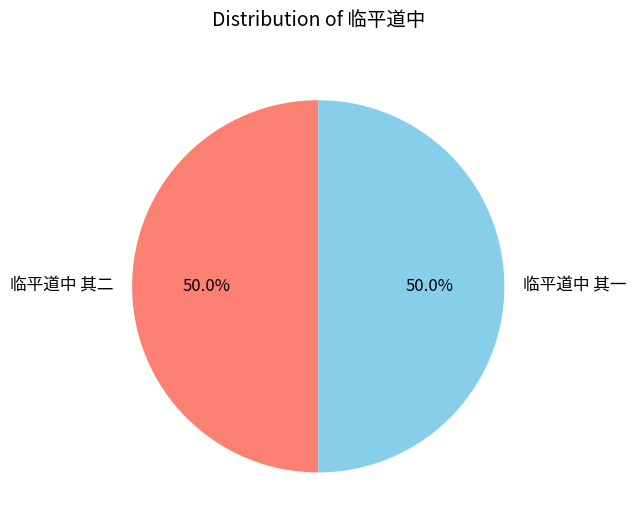

The 临平道中 其一 slice represents 50% of the pie. True or false?

True